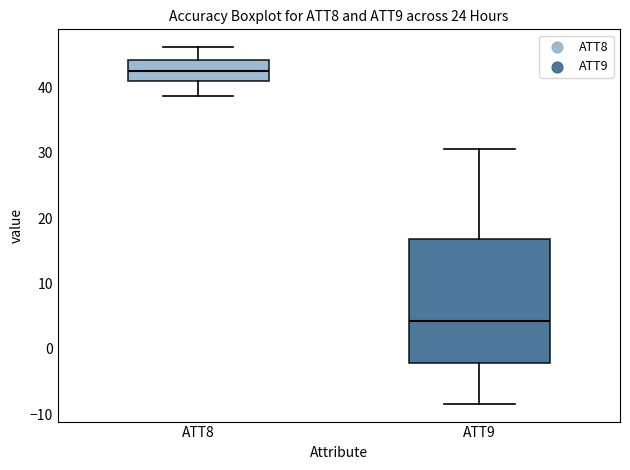

Reading left to right, read every box against the y-axis: the position of its median line, the range the box covers, and the ends of its whiskers. The values are not printed on the chart, so give them approximately, as read against the axis.

ATT8: median 43, box 41 to 44, whiskers 39 to 46
ATT9: median 4, box -2 to 17, whiskers -8 to 31